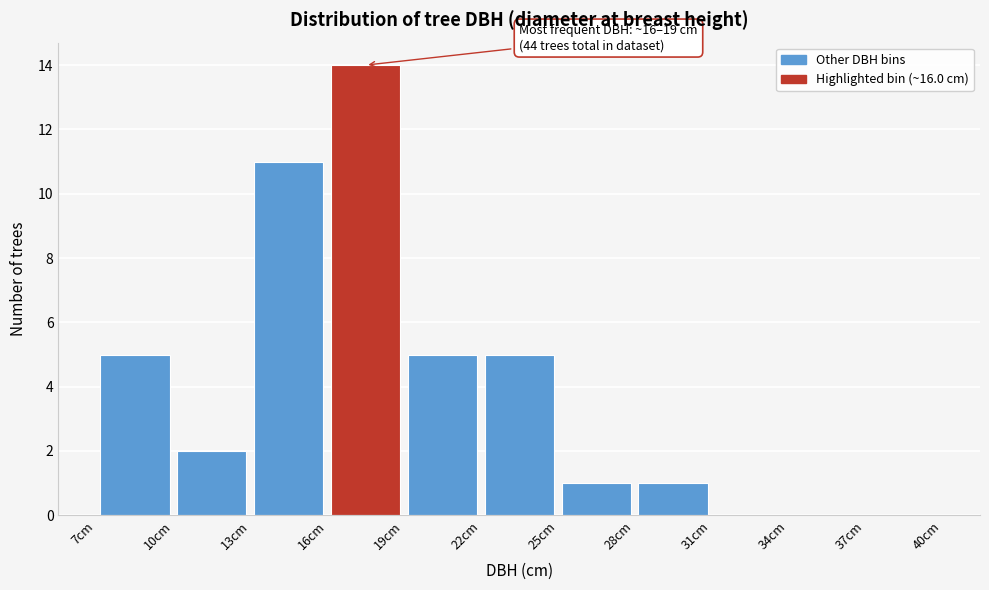

Over which range of the x-axis is the bar tallest?

16 to 19